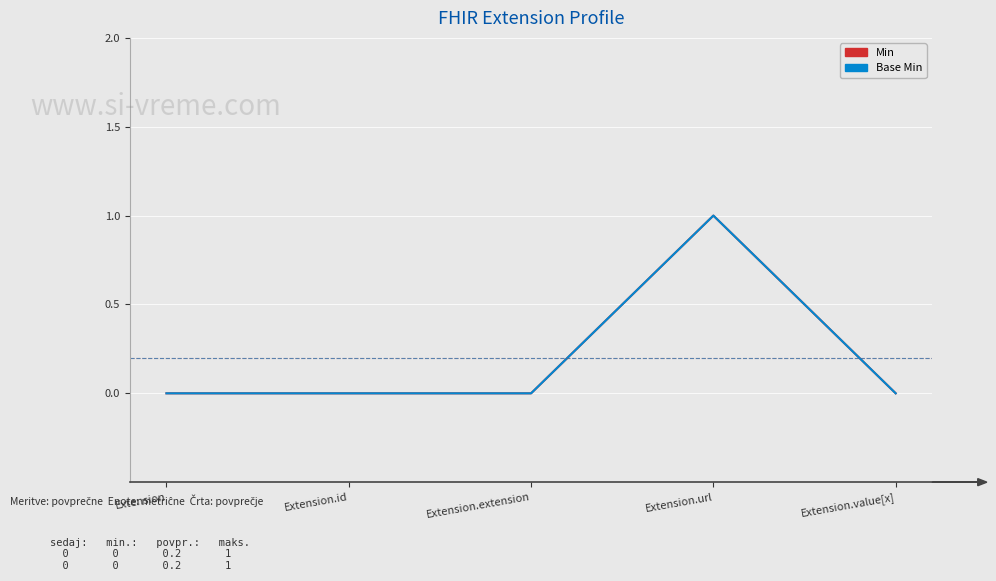

Reading left to right, what are all the values shown in this chart?

Min: Extension=0	Extension.id=0	Extension.extension=0	Extension.url=1	Extension.value[x]=0
Base Min: Extension=0	Extension.id=0	Extension.extension=0	Extension.url=1	Extension.value[x]=0